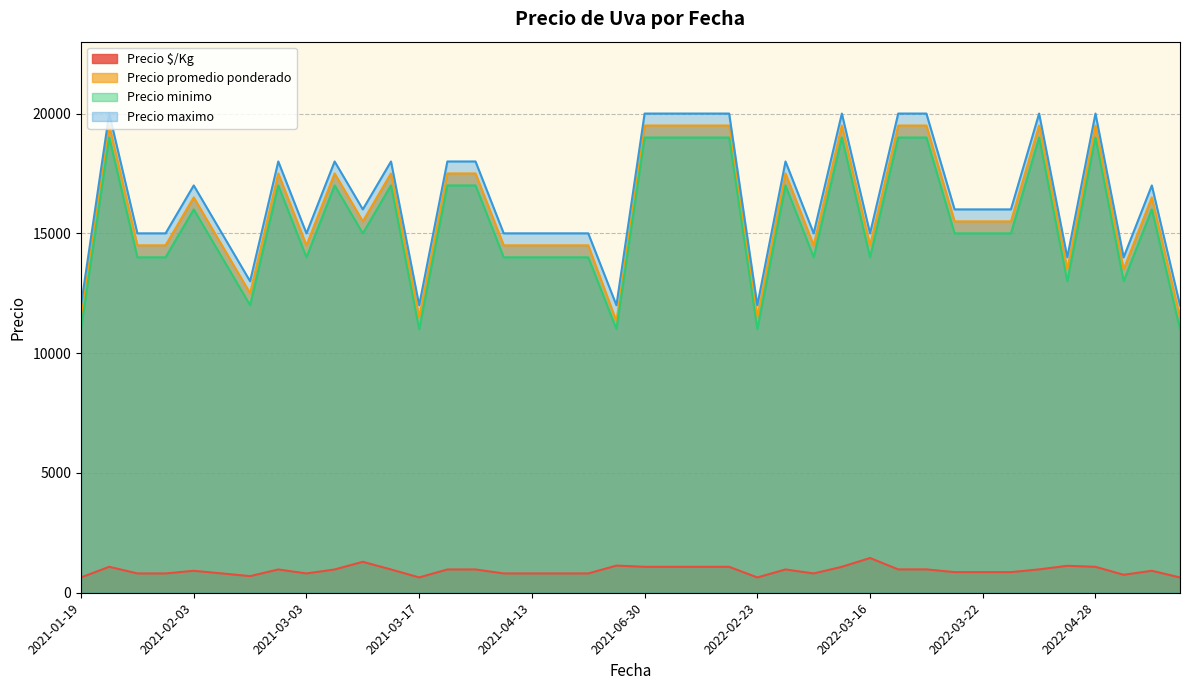

Rank the series at 2022-05-11 from lowest to highest value.

Precio $/Kg, Precio minimo, Precio promedio ponderado, Precio maximo